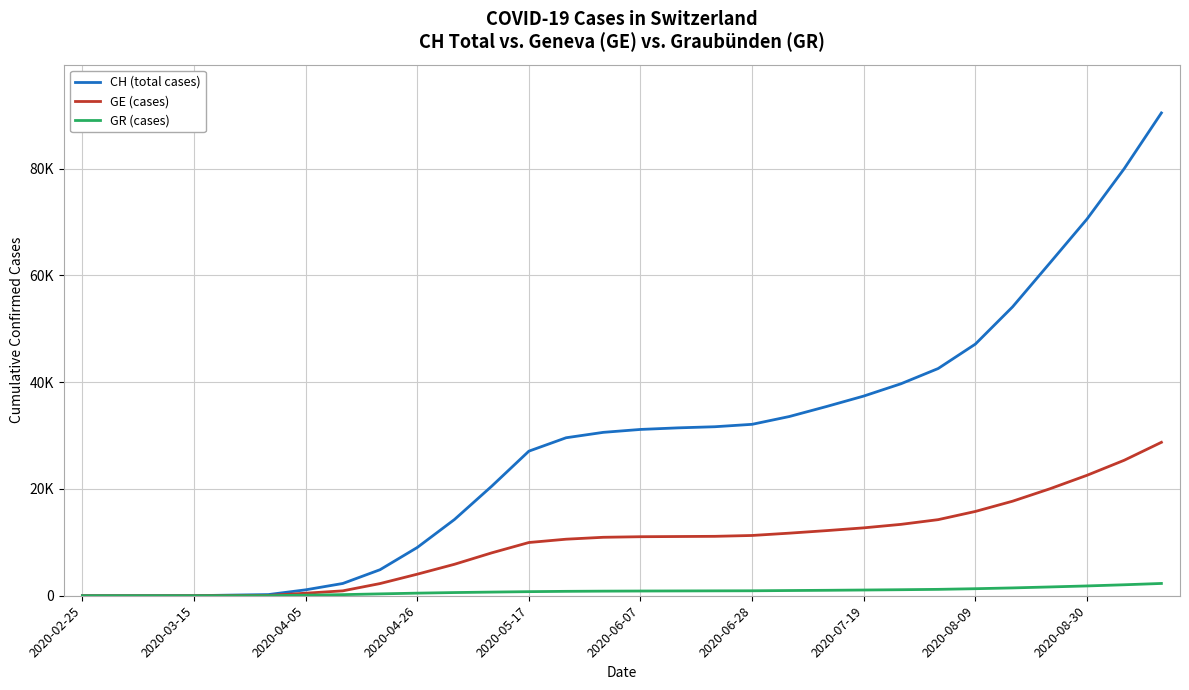

What are all the series names shown in the legend?

CH (total cases), GE (cases), GR (cases)